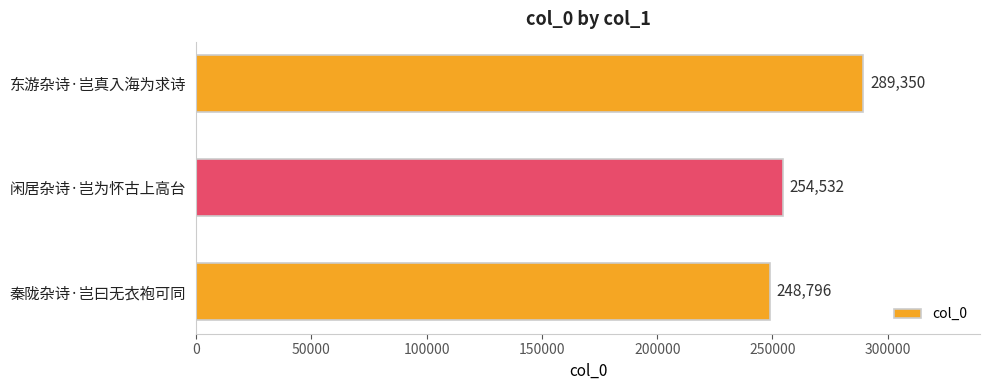

List the labels in order of value, largest first.

东游杂诗·岂真入海为求诗, 闲居杂诗·岂为怀古上高台, 秦陇杂诗·岂曰无衣袍可同